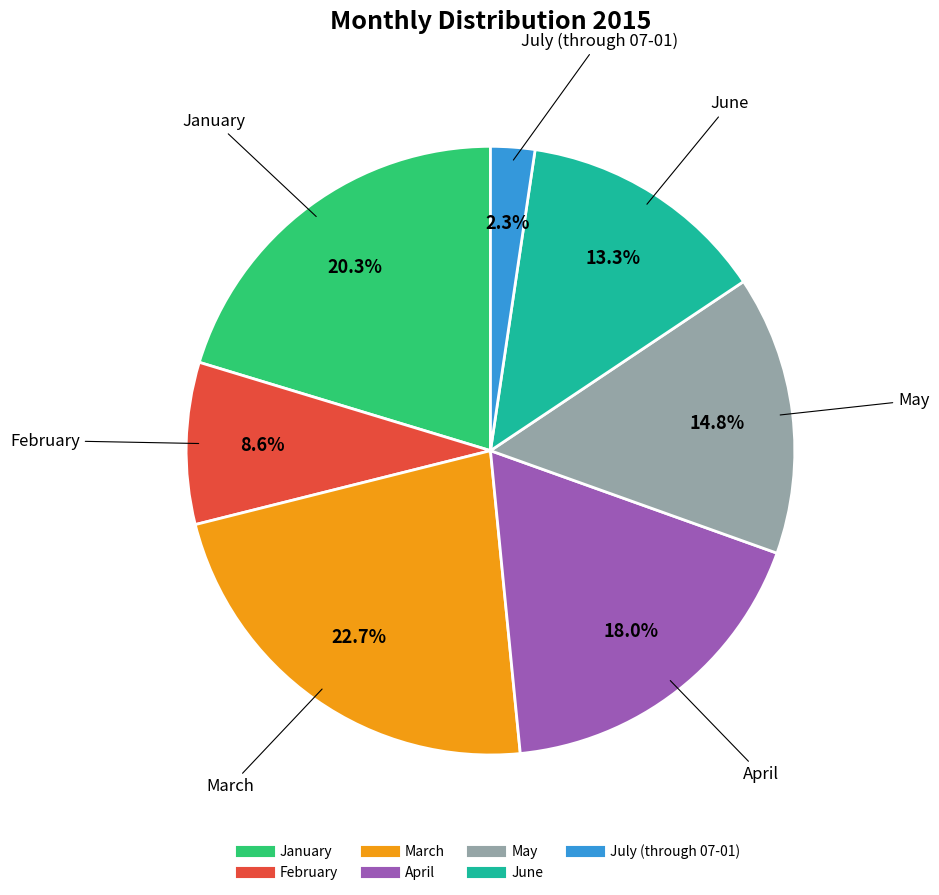

How many segments does this pie chart have?

7